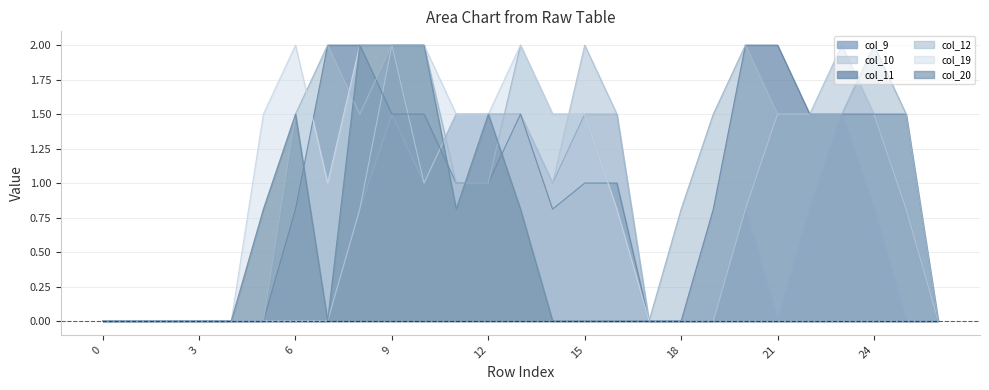

How many values in col_10 are above zero?

15